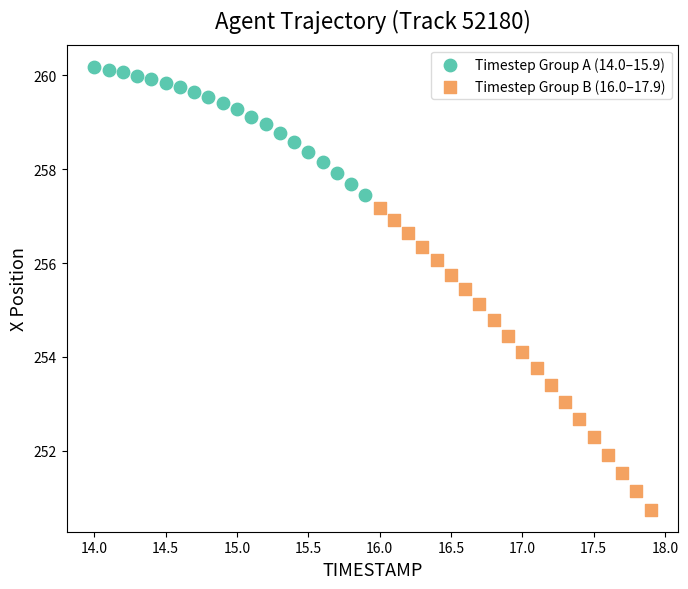

Which series contains the highest Y value?

Timestep Group A (14.0–15.9)